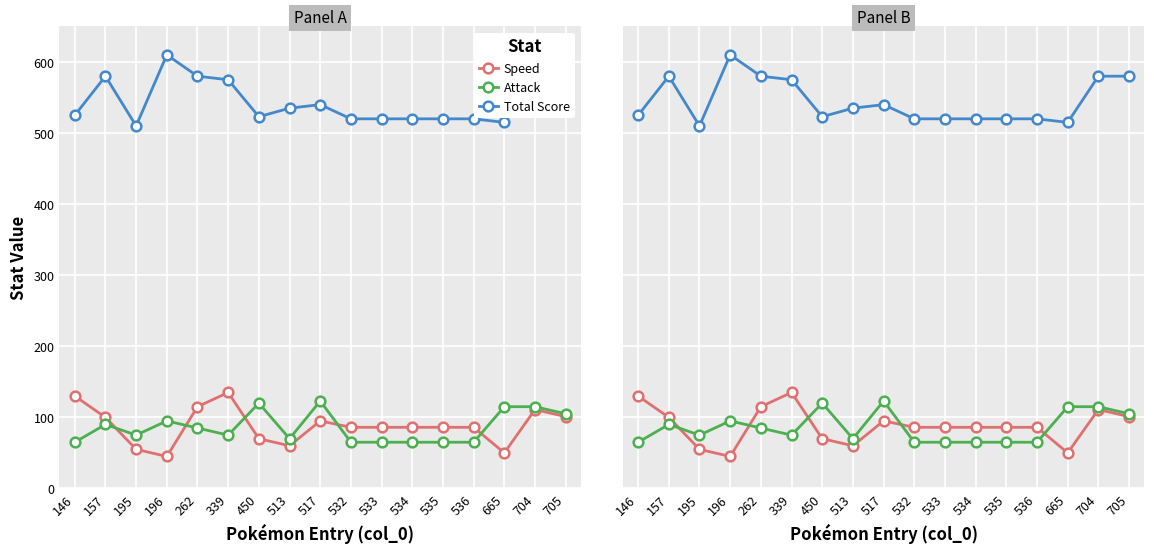

The value of Speed at 704 is 148. True or false?

False